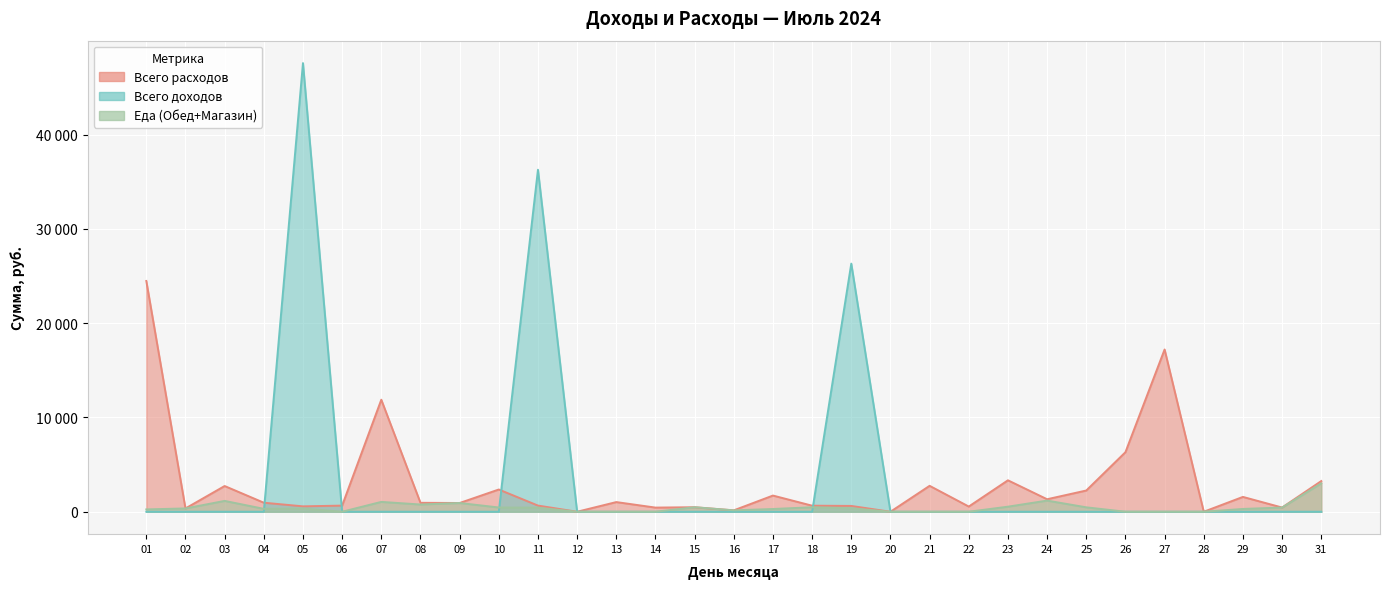

True or false: Всего расходов and Всего Доходов cross at least once.

True